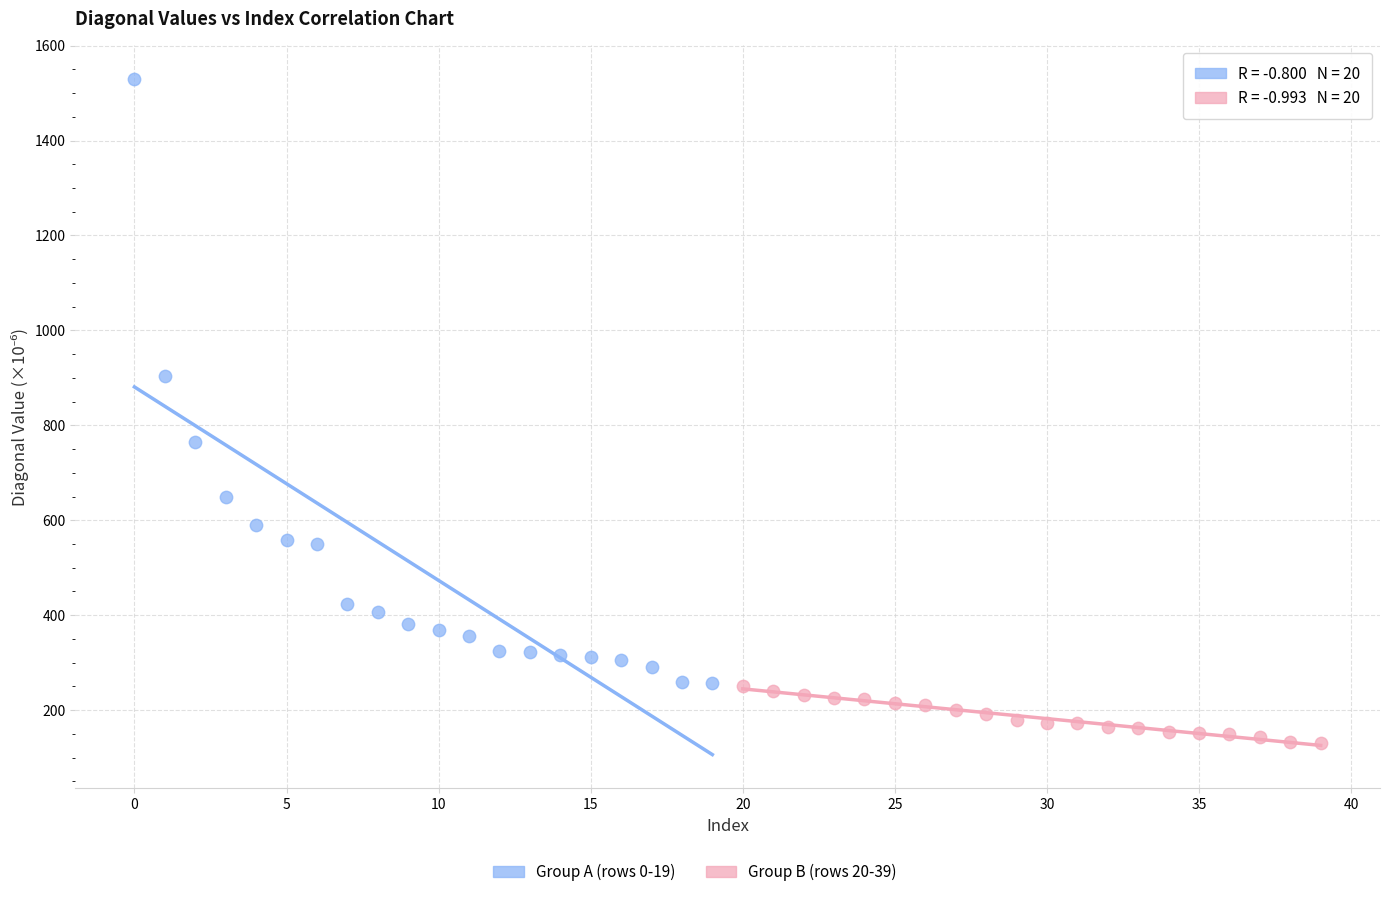

Which series reaches the minimum Y coordinate?

Group B (rows 20-39)